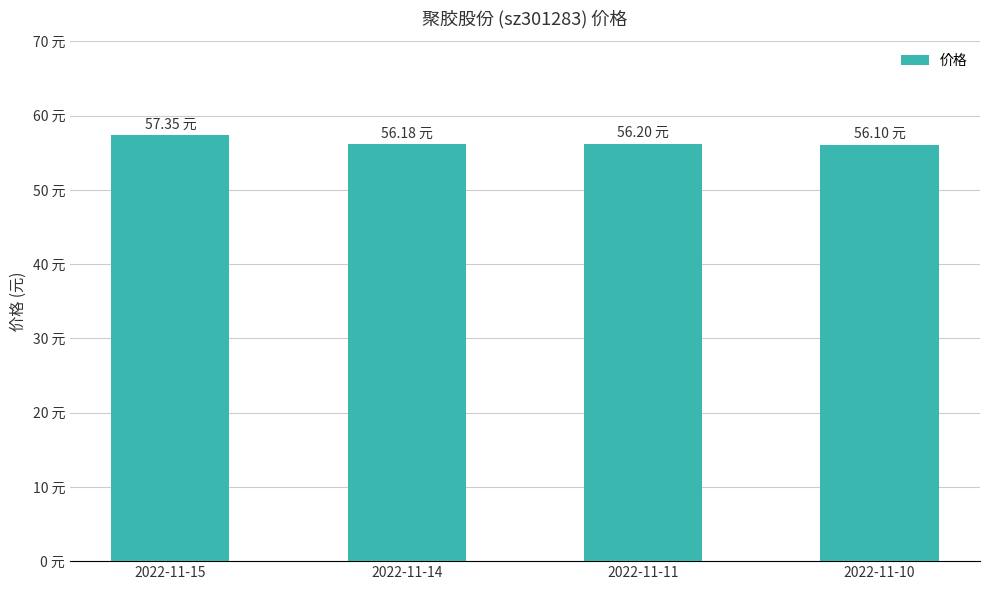

Does the chart contain any negative values?

No